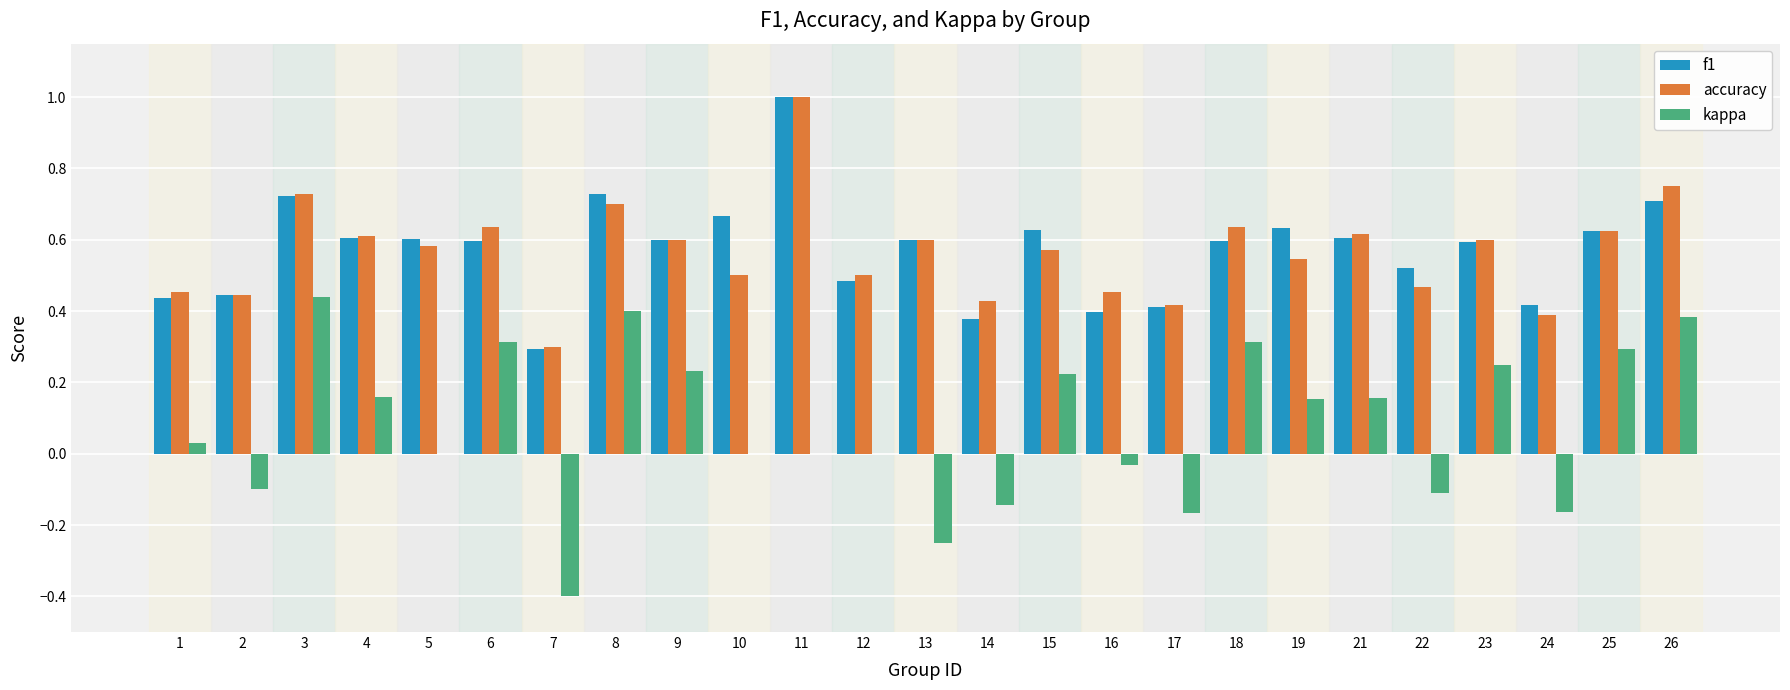

Is it true that kappa equals -0.4 at 5?

False